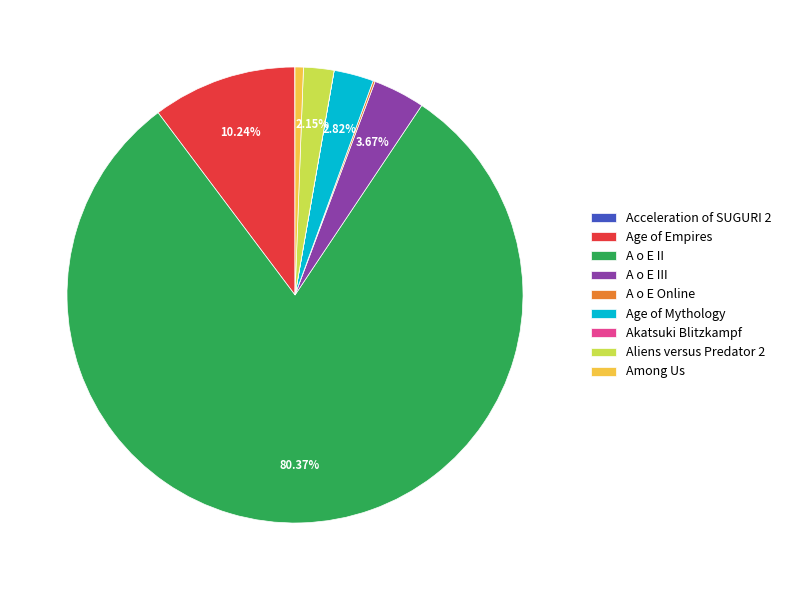

Combined, do Age of Mythology and Aliens versus Predator 2 account for over 50%?

No